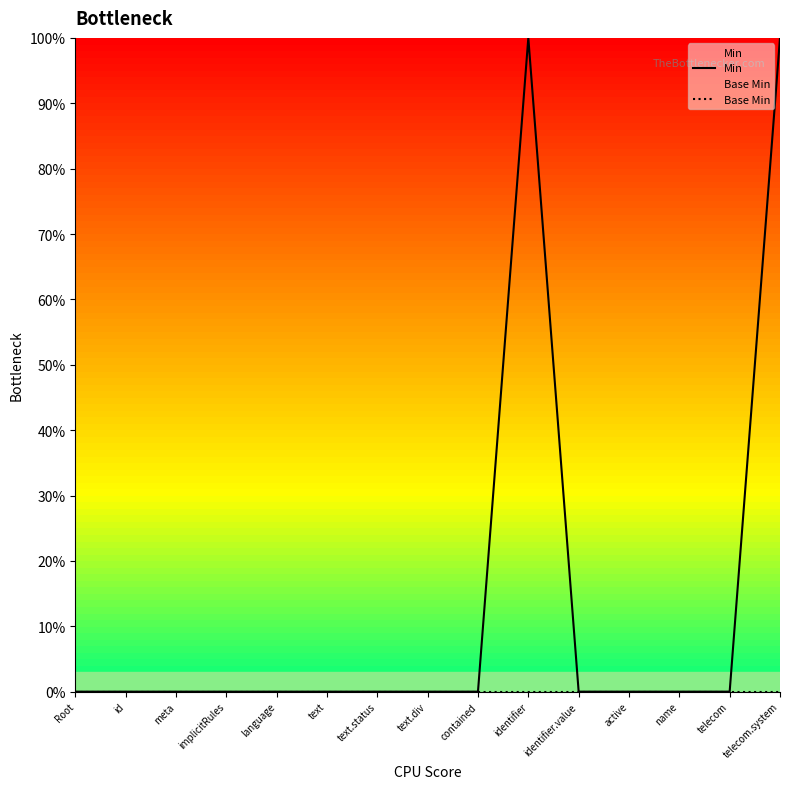

True or false: Min and Base Min intersect in this chart.

False